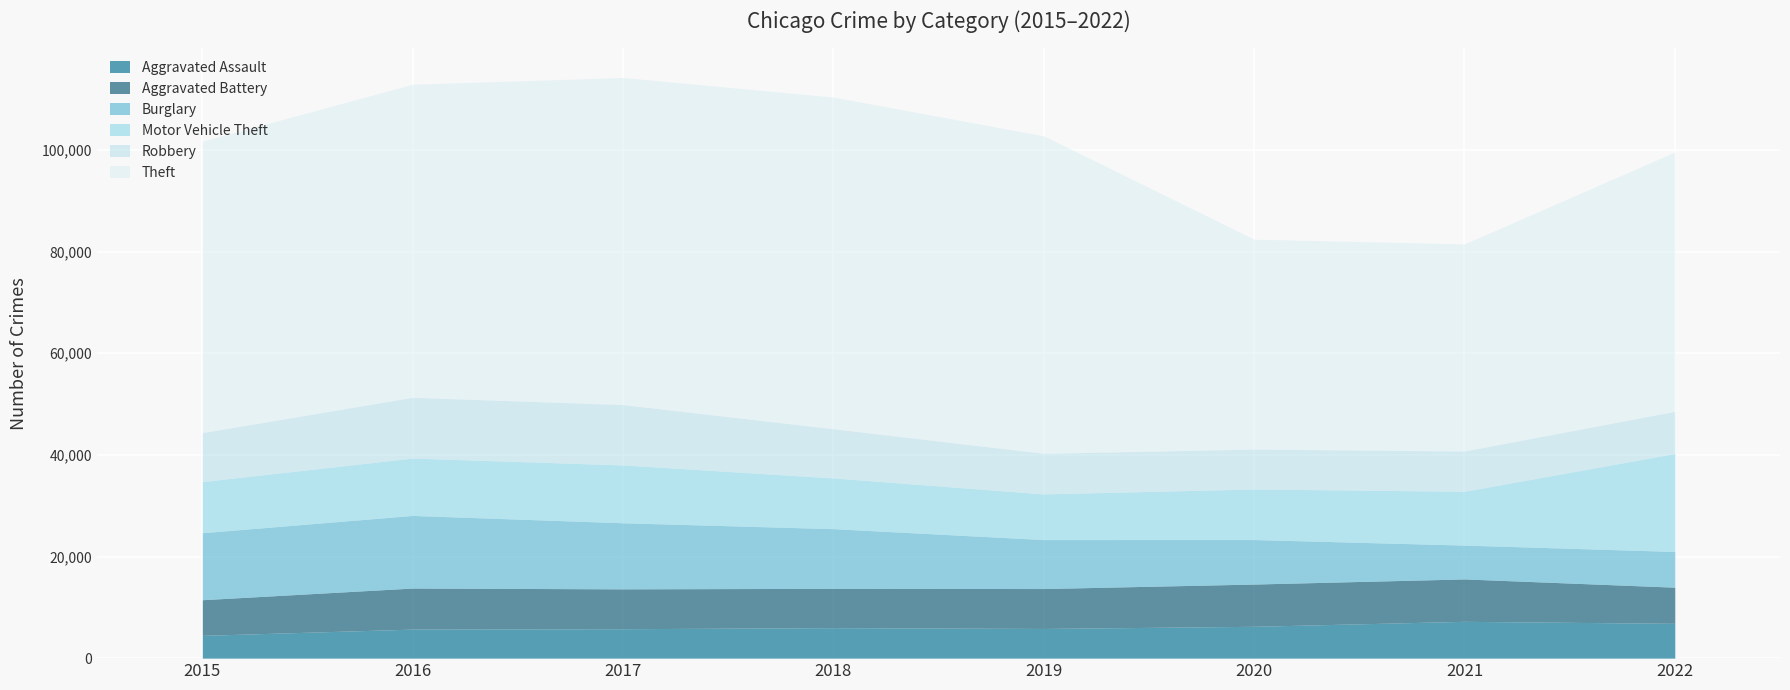

True or false: Aggravated Battery has a value of 12161 at 2020.

False